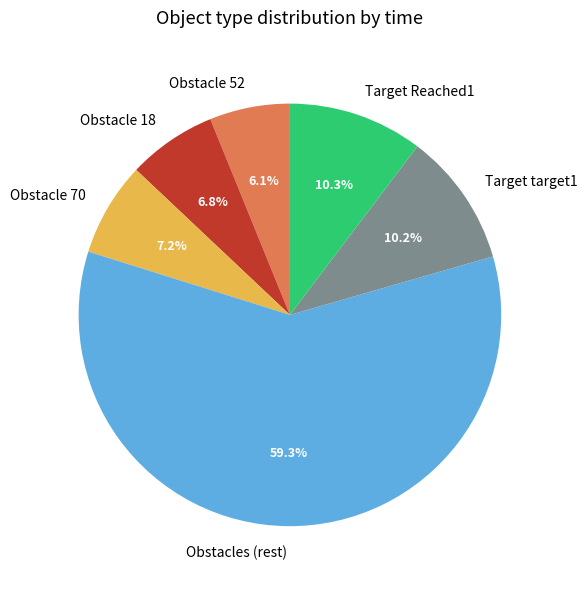

What percentage do Obstacle 18 and Obstacle 70 together represent?

14.0%